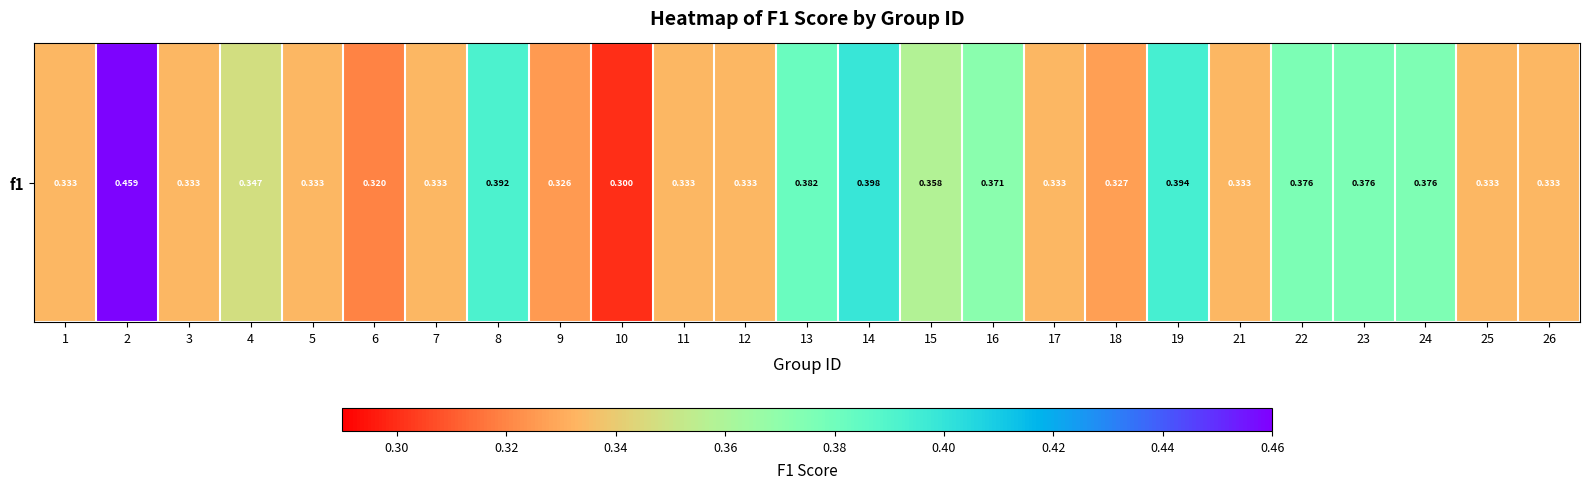

How many distinct data groups are displayed?

1